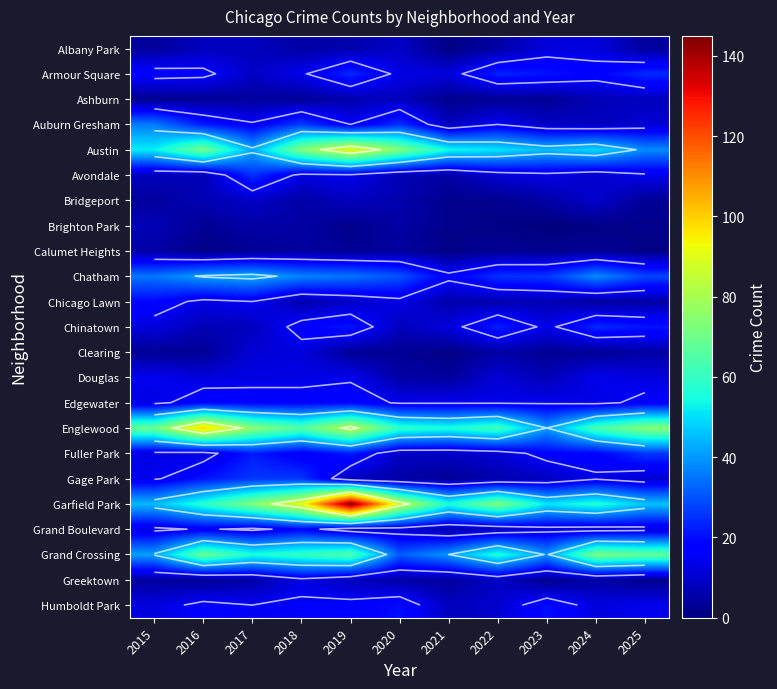

At 2019, list the series in order from largest to smallest.

Garfield Park, Austin, Englewood, Grand Crossing, Chatham, Armour Square, Fuller Park, Chinatown, Edgewater, Humboldt Park, Auburn Gresham, Avondale, Douglas, Grand Boulevard, Chicago Lawn, Bridgeport, Gage Park, Greektown, Albany Park, Ashburn, Calumet Heights, Clearing, Brighton Park